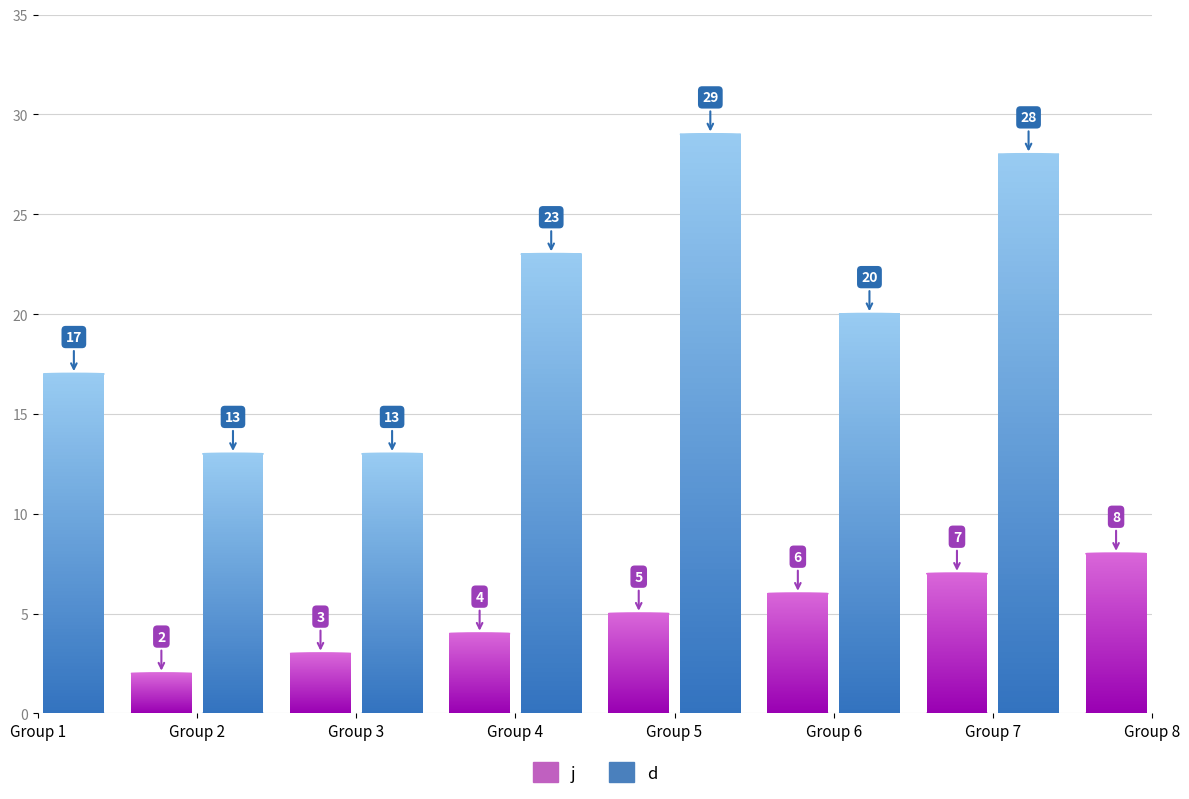

Does the chart contain any negative values?

No